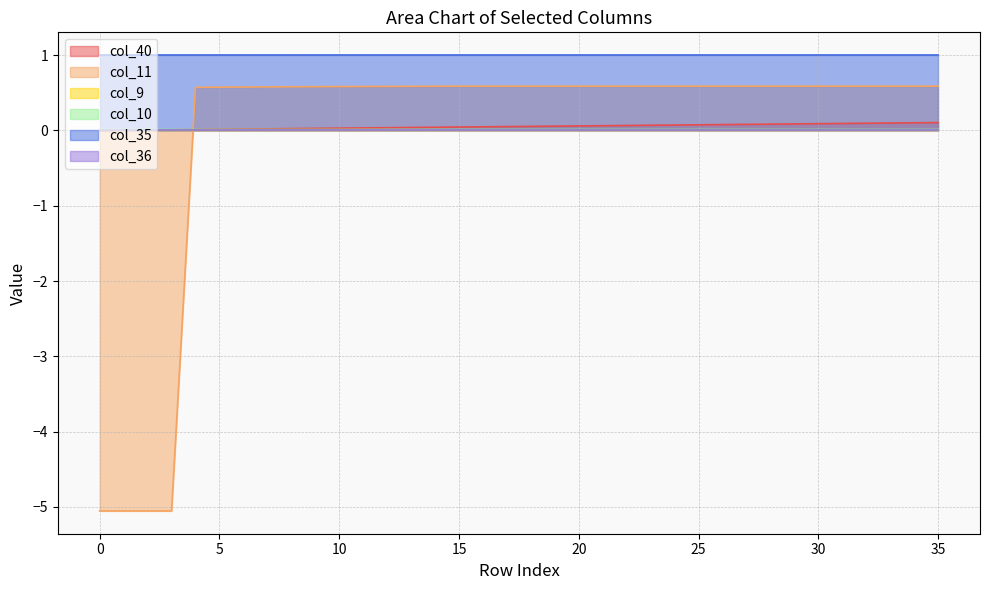

What is the difference between the second highest and minimum values in the col_40 series?

0.1